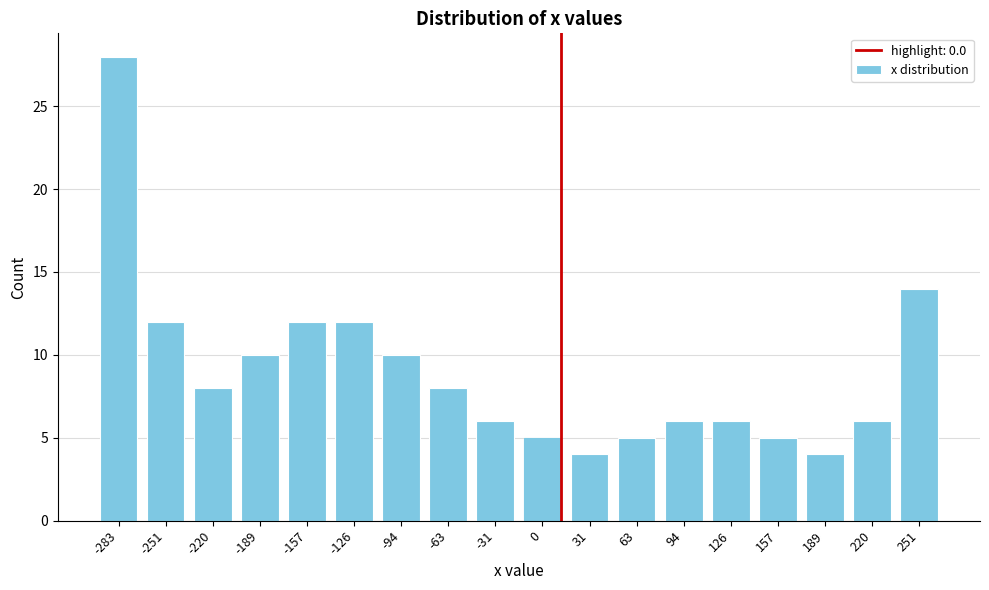

Reading right to left, extract all data points from this chart.

251=14	220=6	189=4	157=5	126=6	94=6	63=5	31=4	0=5	-31=6	-63=8	-94=10	-126=12	-157=12	-189=10	-220=8	-251=12	-283=28